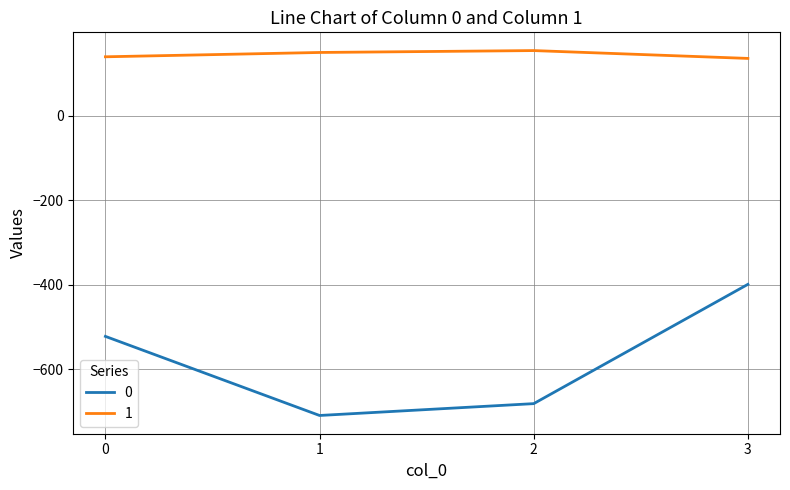

How many values in the 0 series are below -522?

2